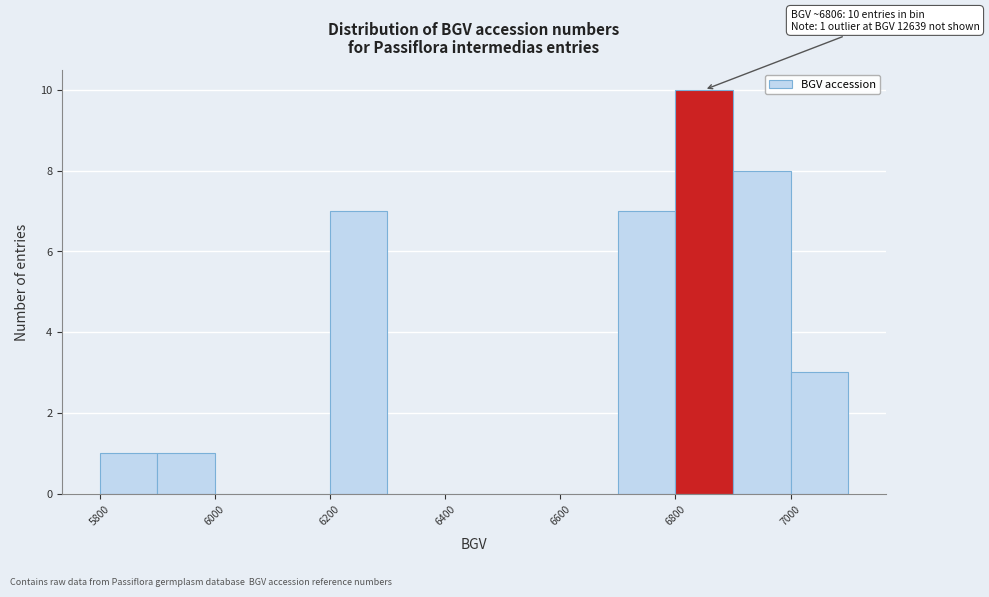

Over which range of the x-axis is the bar tallest?

6800 to 6900